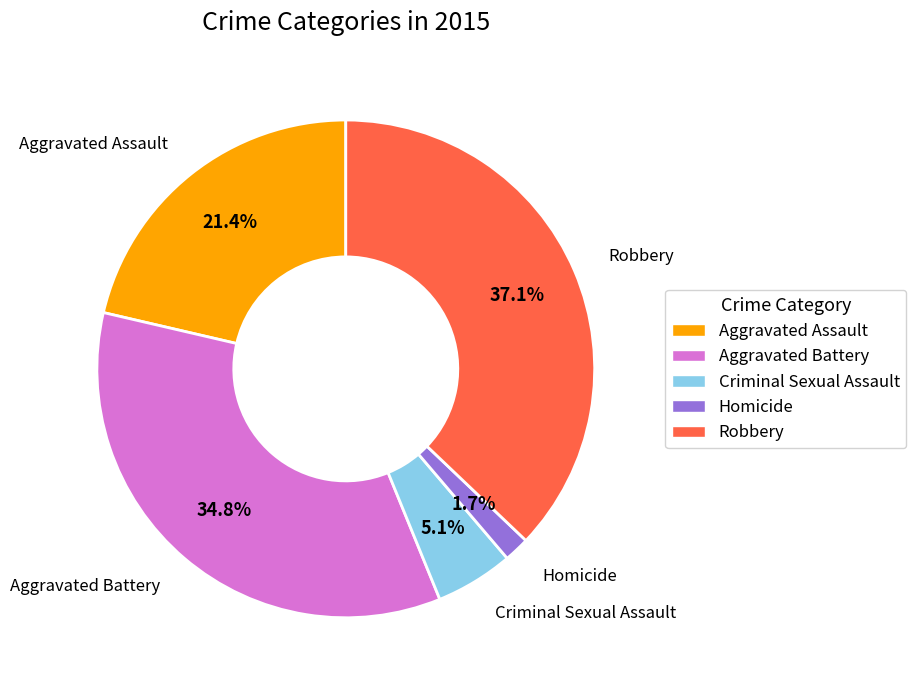

To the nearest percent, what is the difference between the largest and smallest slice percentages?

35%